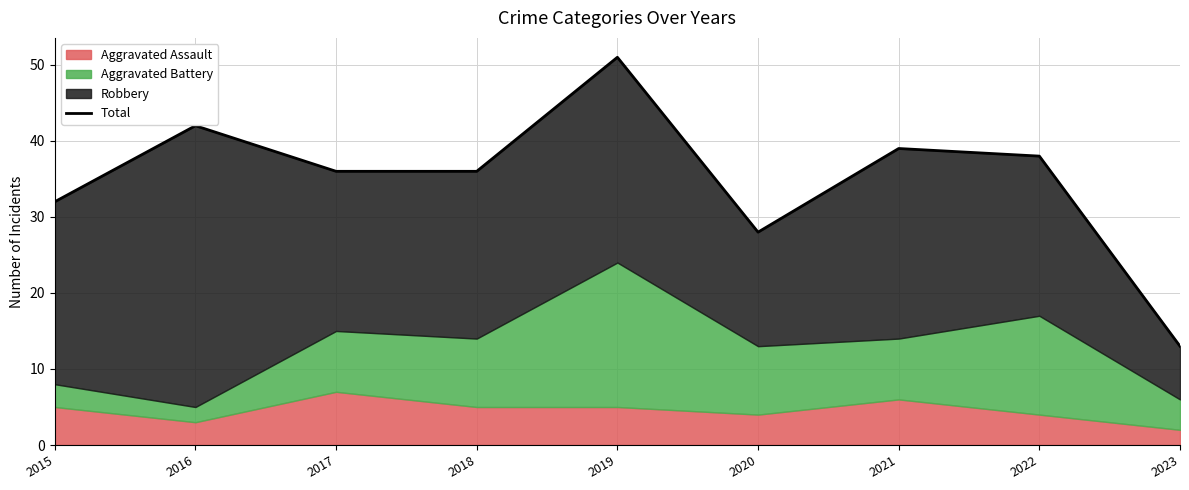

Reading right to left, what are all the values shown in this chart?

13	38	39	28	51	36	36	42	32